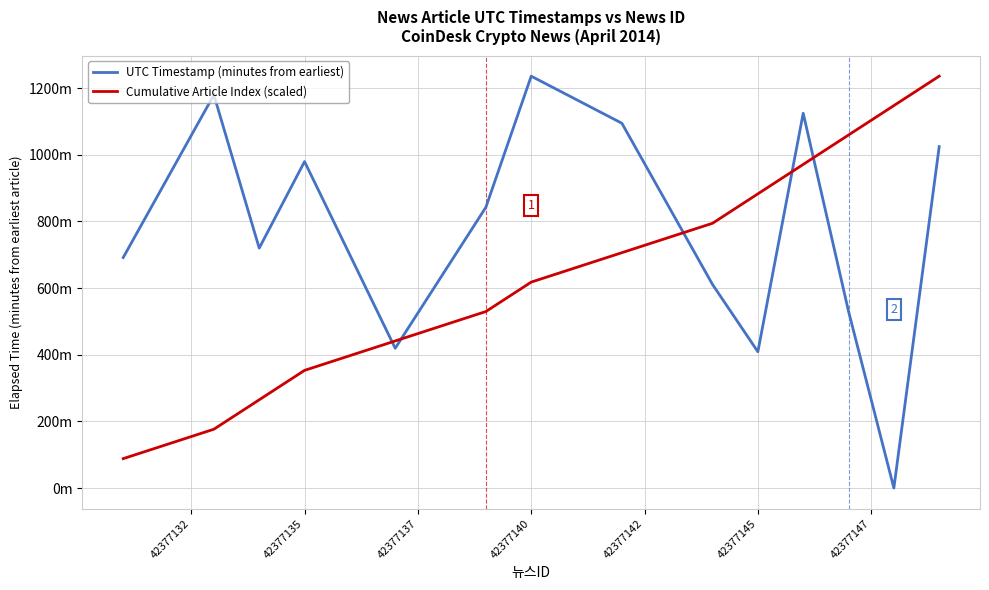

What are all the series names shown in the legend?

UTC Timestamp (minutes from earliest), Cumulative Article Index (scaled)